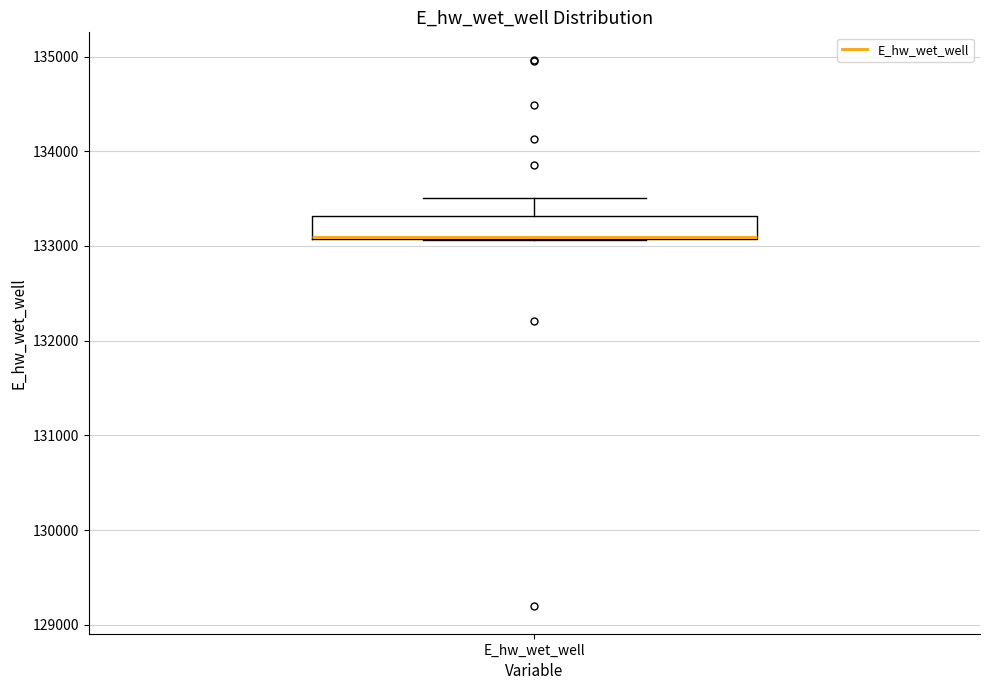

Where is the lower edge of the box for E_hw_wet_well on the y-axis? The values are not printed on the chart, so give them approximately, as read against the axis.

133100